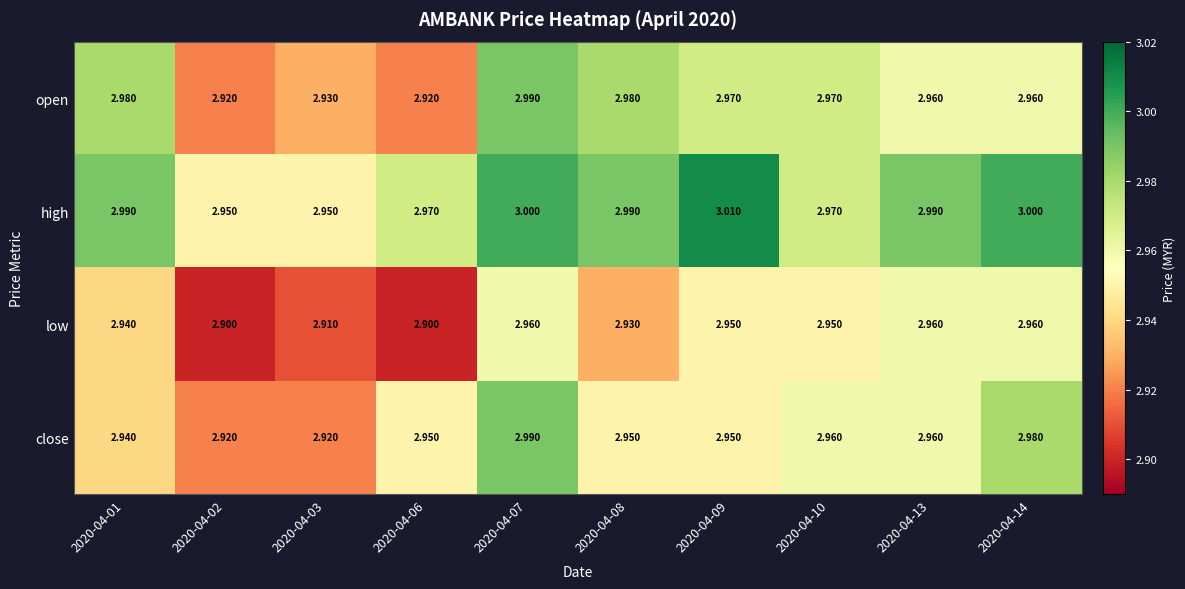

Is the value of high at 2020-04-02 greater than the value of open at 2020-04-13?

No